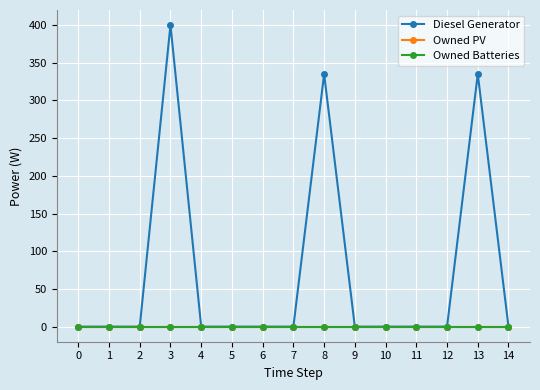

Is this an area chart (filled region under the line)?

No